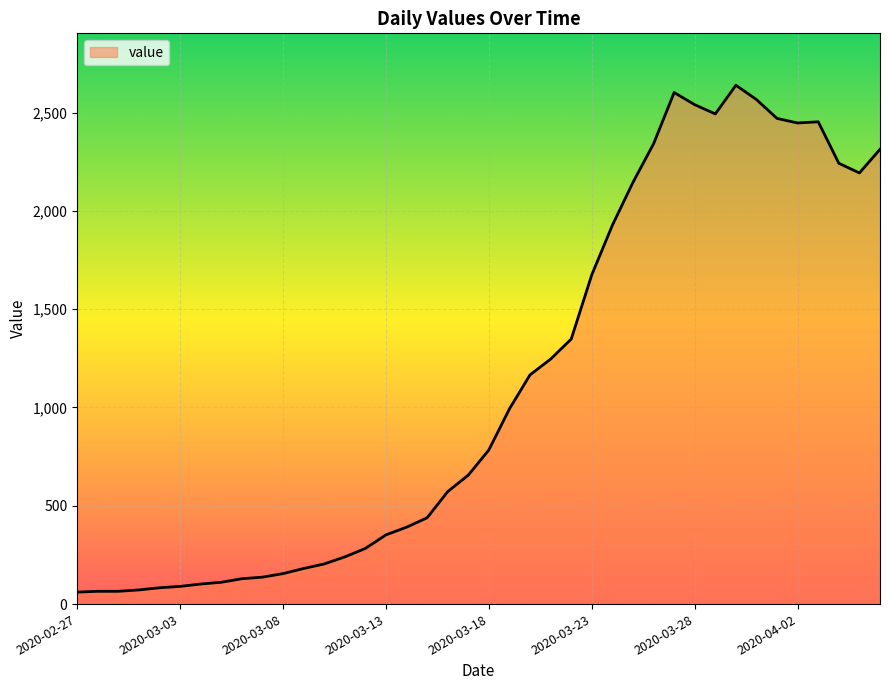

What is the minimum value shown in the chart?

61